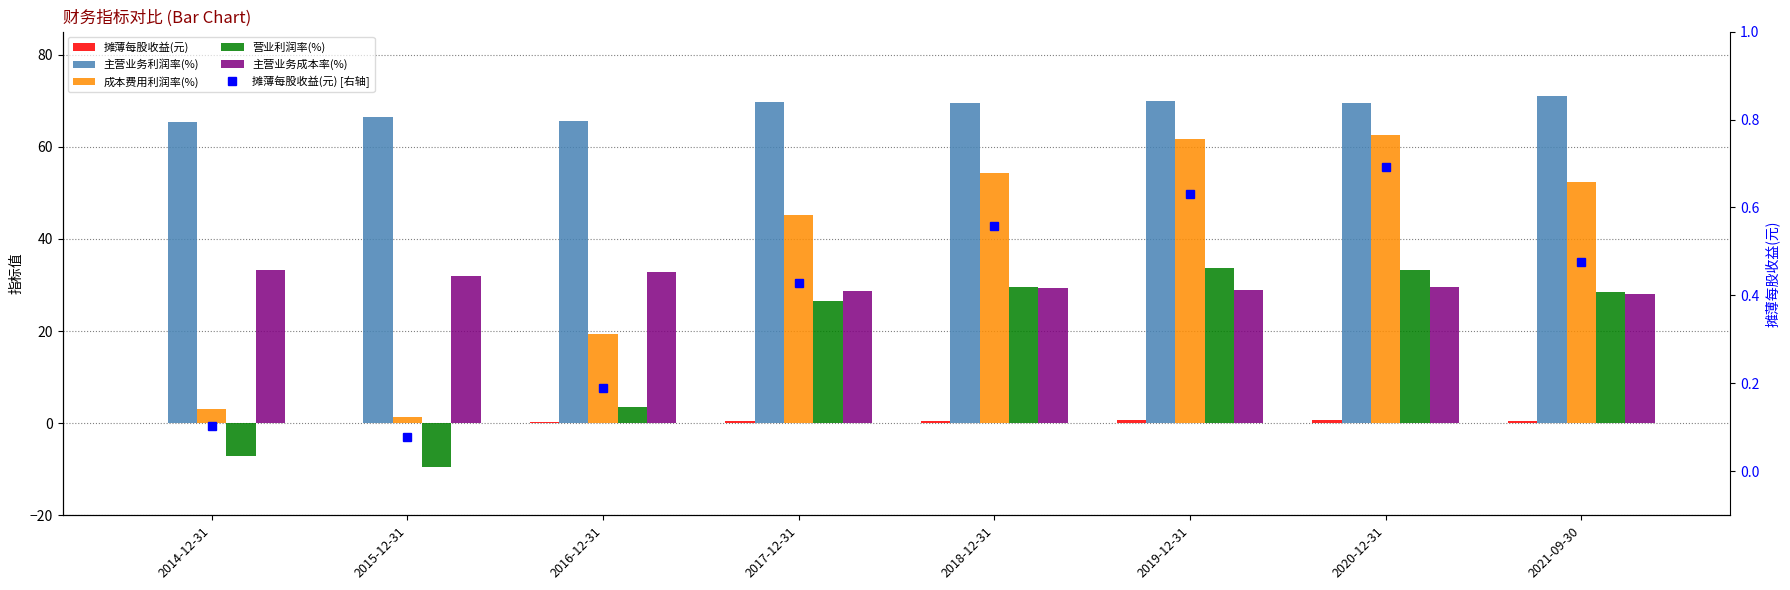

At how many categories does at least one series exceed 20?

8